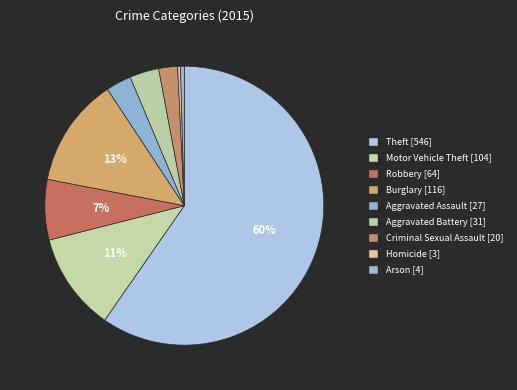

How many slices are in this pie chart?

9